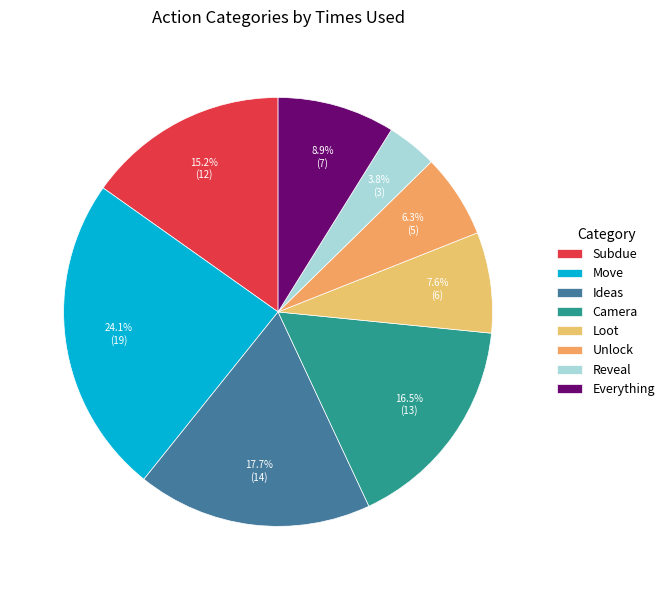

How many segments does this pie chart have?

8